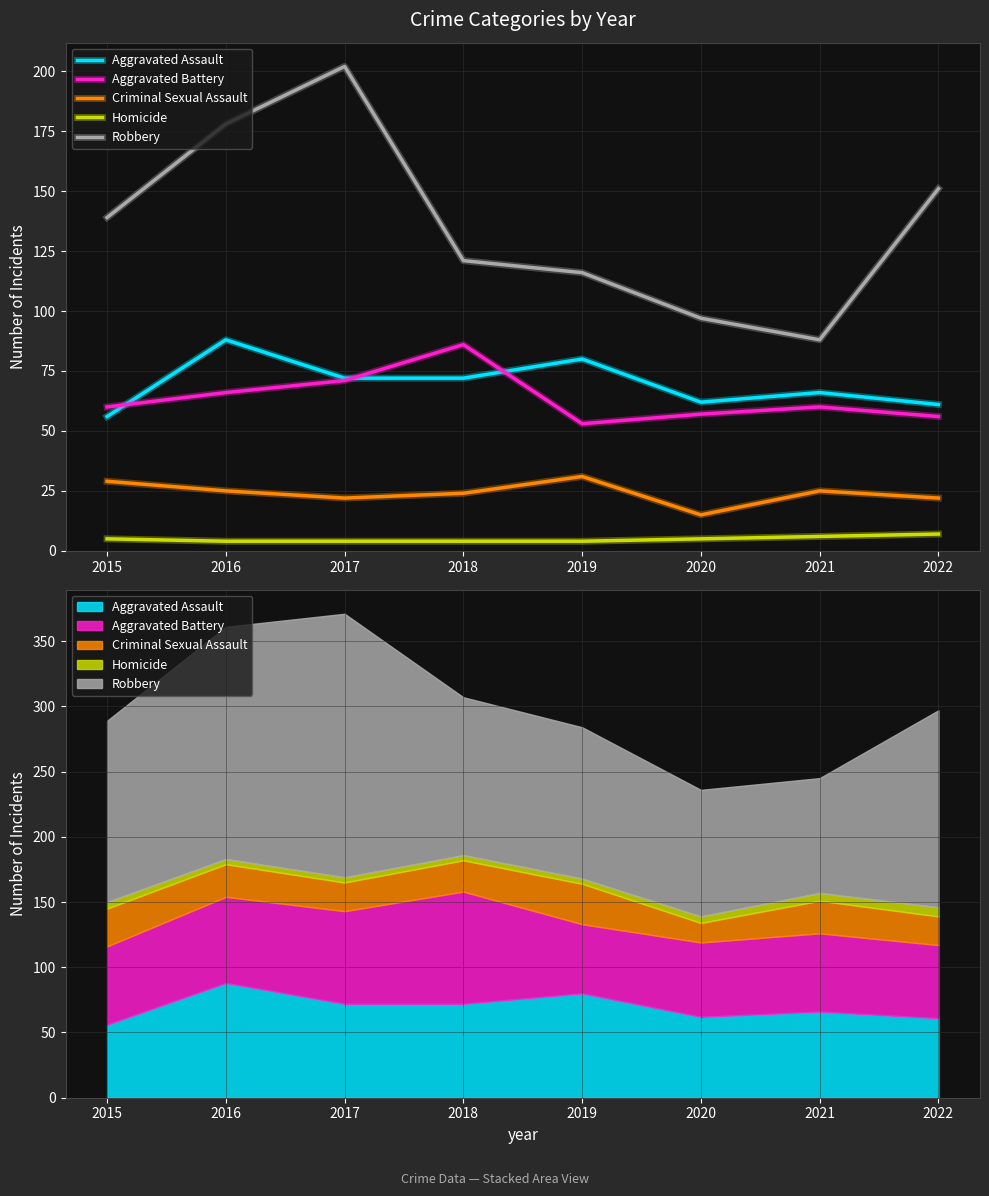

What is the spread (max minus min) of values at 2021?

82